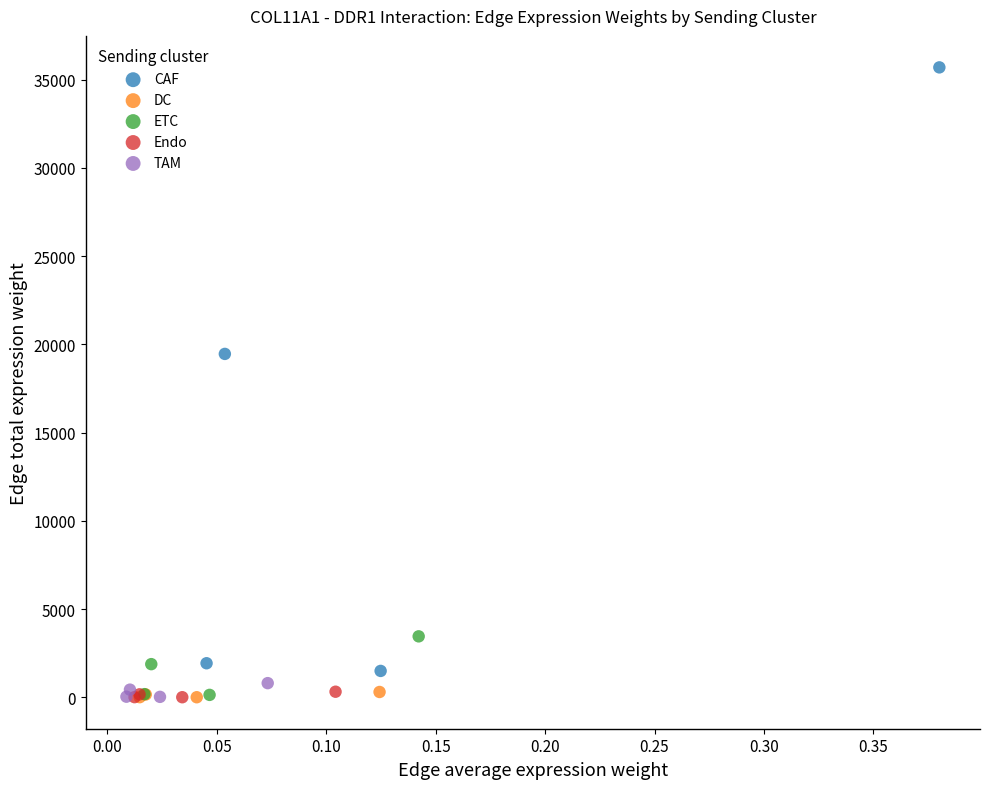

Which series has the largest Y range (max minus min)?

CAF